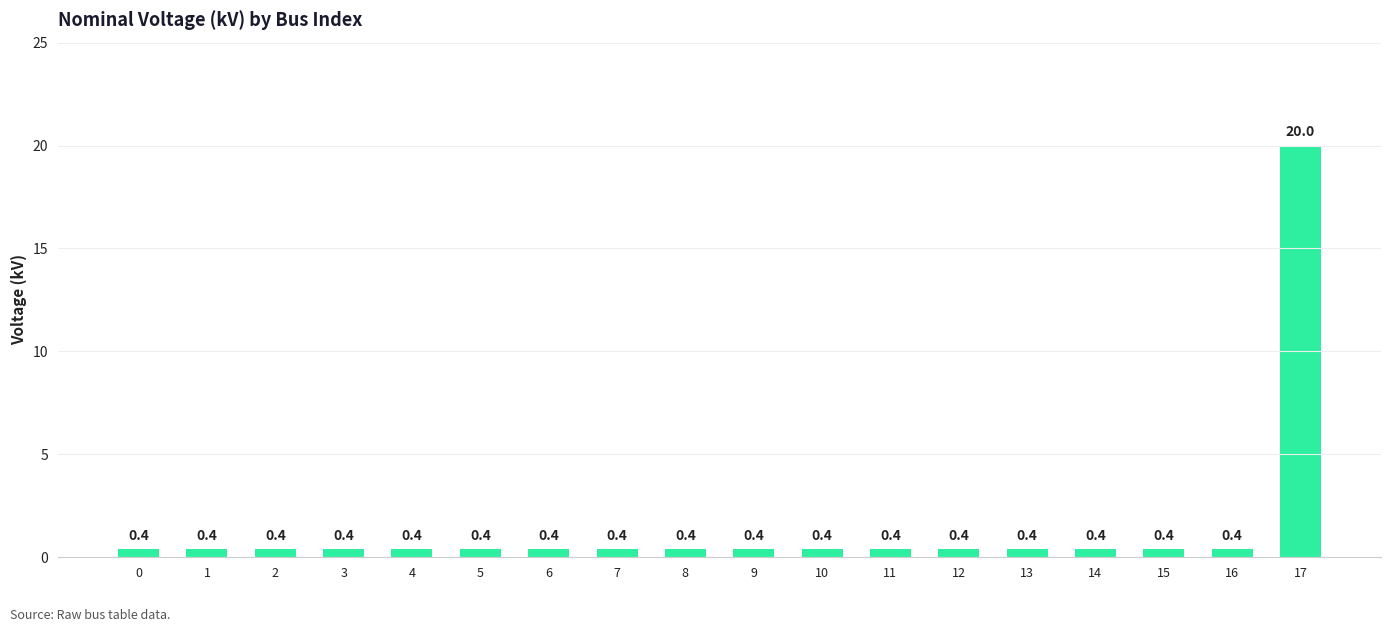

What is the difference between the maximum and second lowest values?

19.6